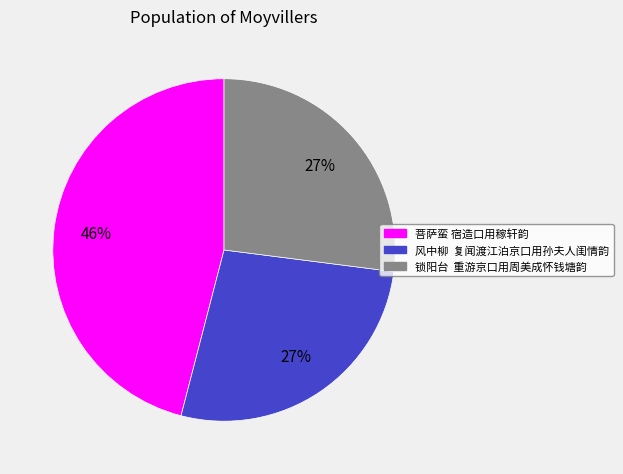

Combined, do 锁阳台 重游京口用周美成怀钱塘韵 and 风中柳 复闻渡江泊京口用孙夫人闺情韵 account for over 50%?

Yes